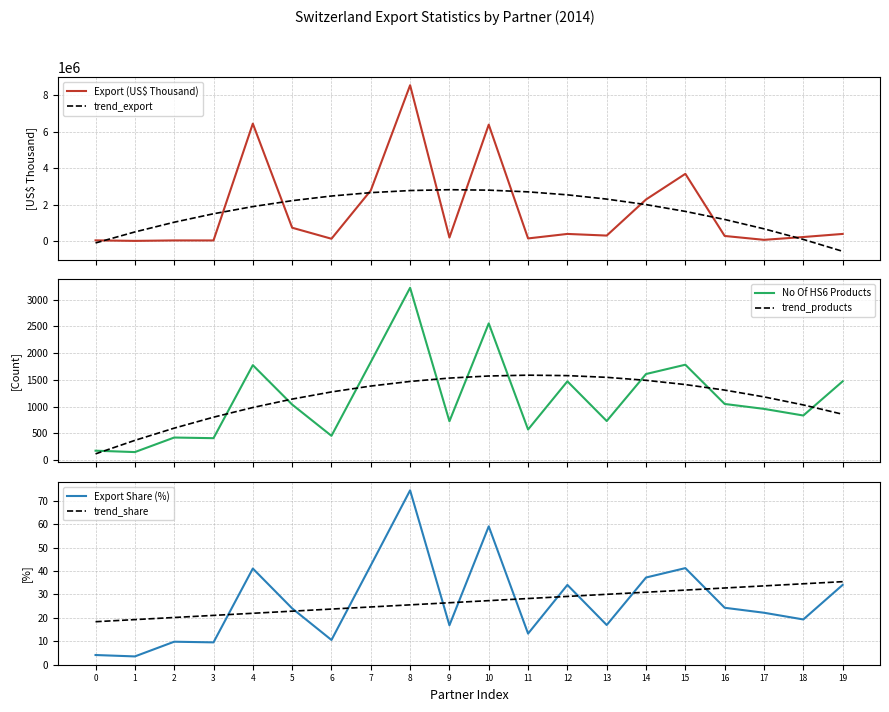

Rank the series at 5 from highest to lowest value.

trend_export, Export (US$ Thousand), trend_products, No Of HS6 Products, Export Share (%), trend_share